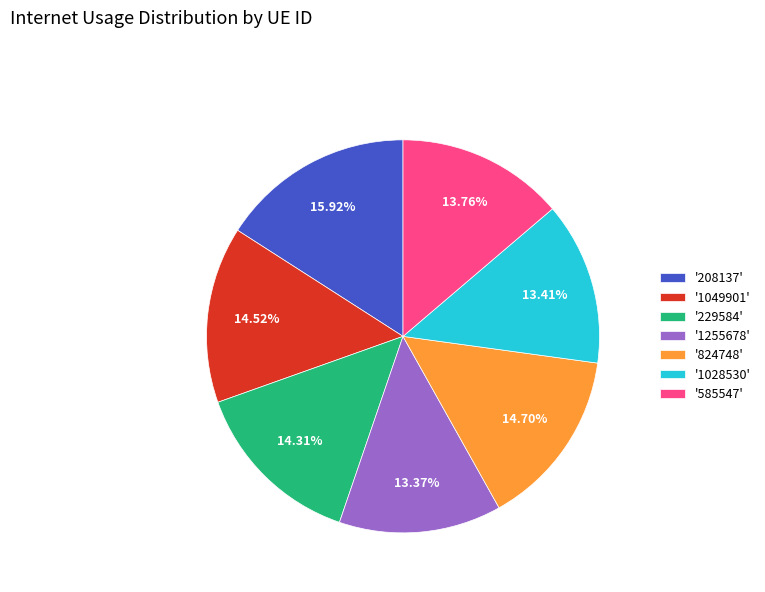

Which has a higher value, '824748' or '585547'?

'824748'